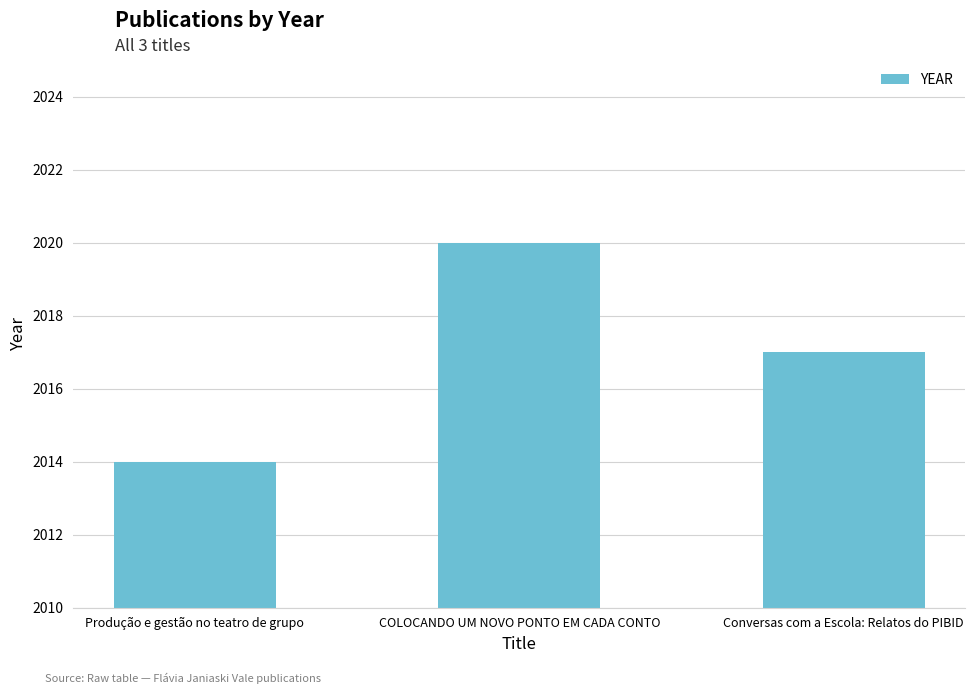

The chart shows a value of 3189 at Produção e gestão no teatro de grupo. True or false?

False